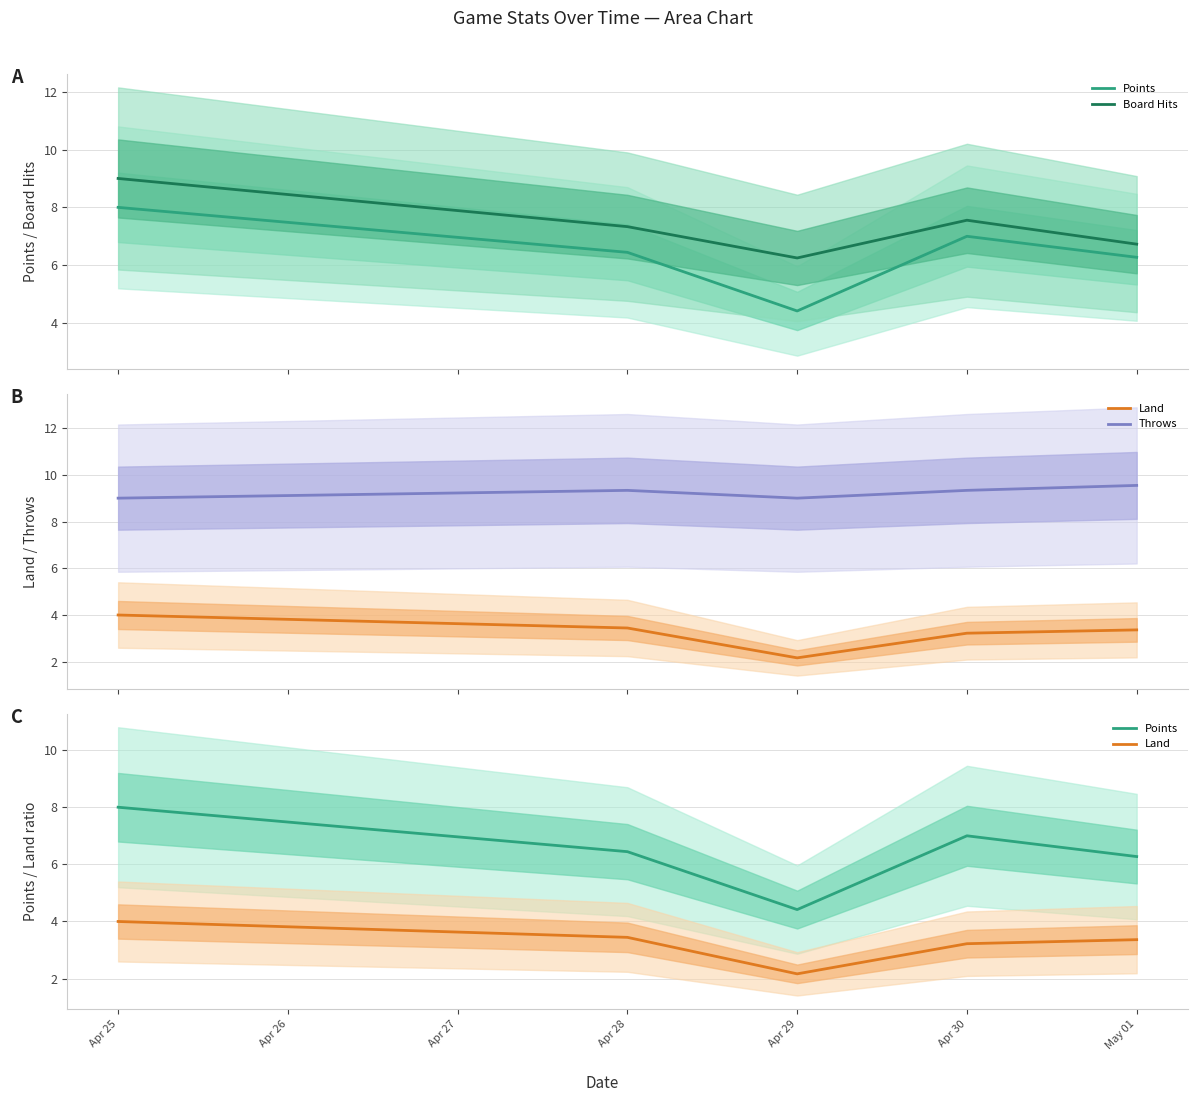

How many series are shown in this chart?

4